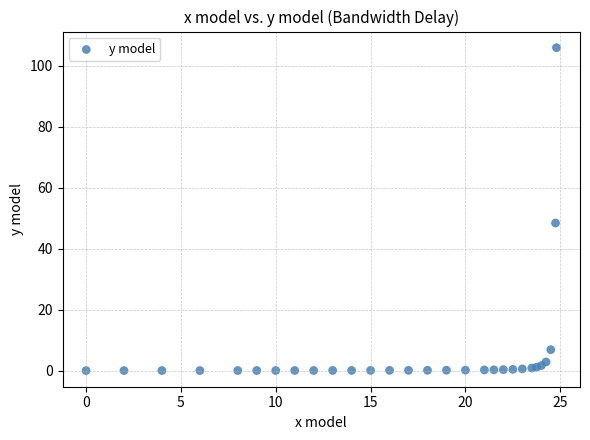

What Y value in the scatter plot is closest to 53?

48.5